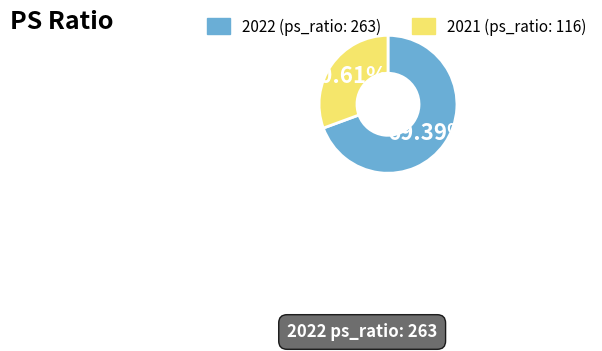

Does any single category account for the majority?

Yes